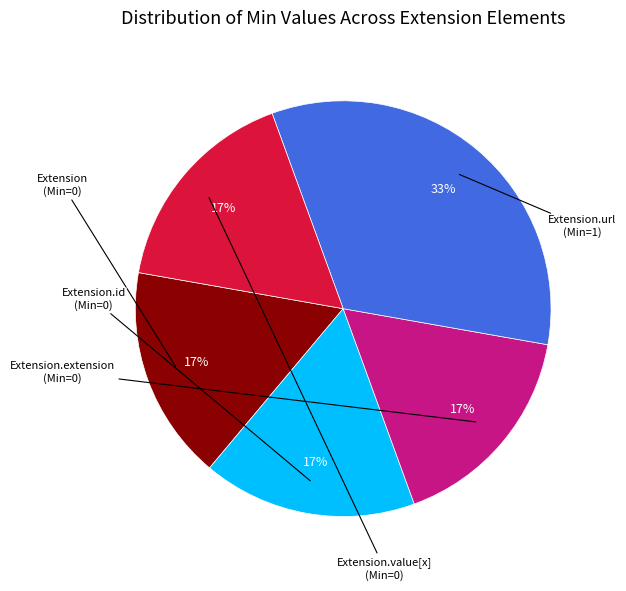

To the nearest percent, what is the average slice percentage?

20%